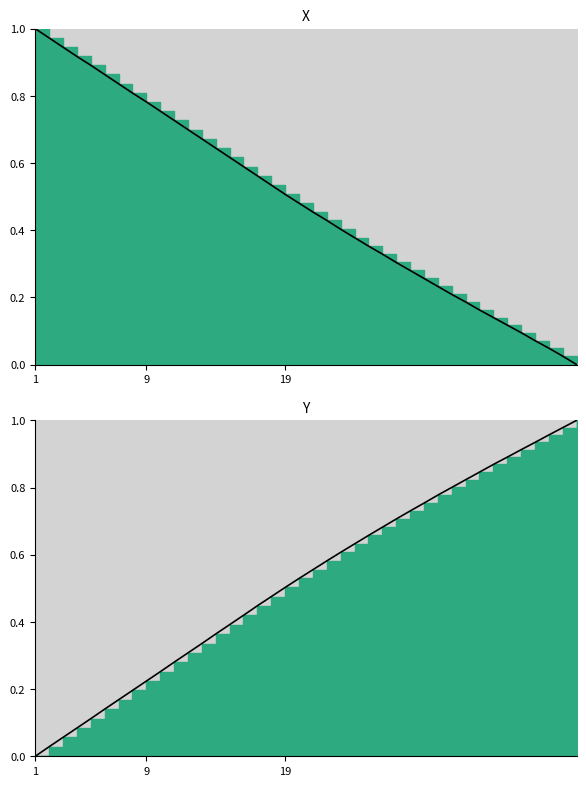

True or false: Y_line and X_line cross at least once.

True